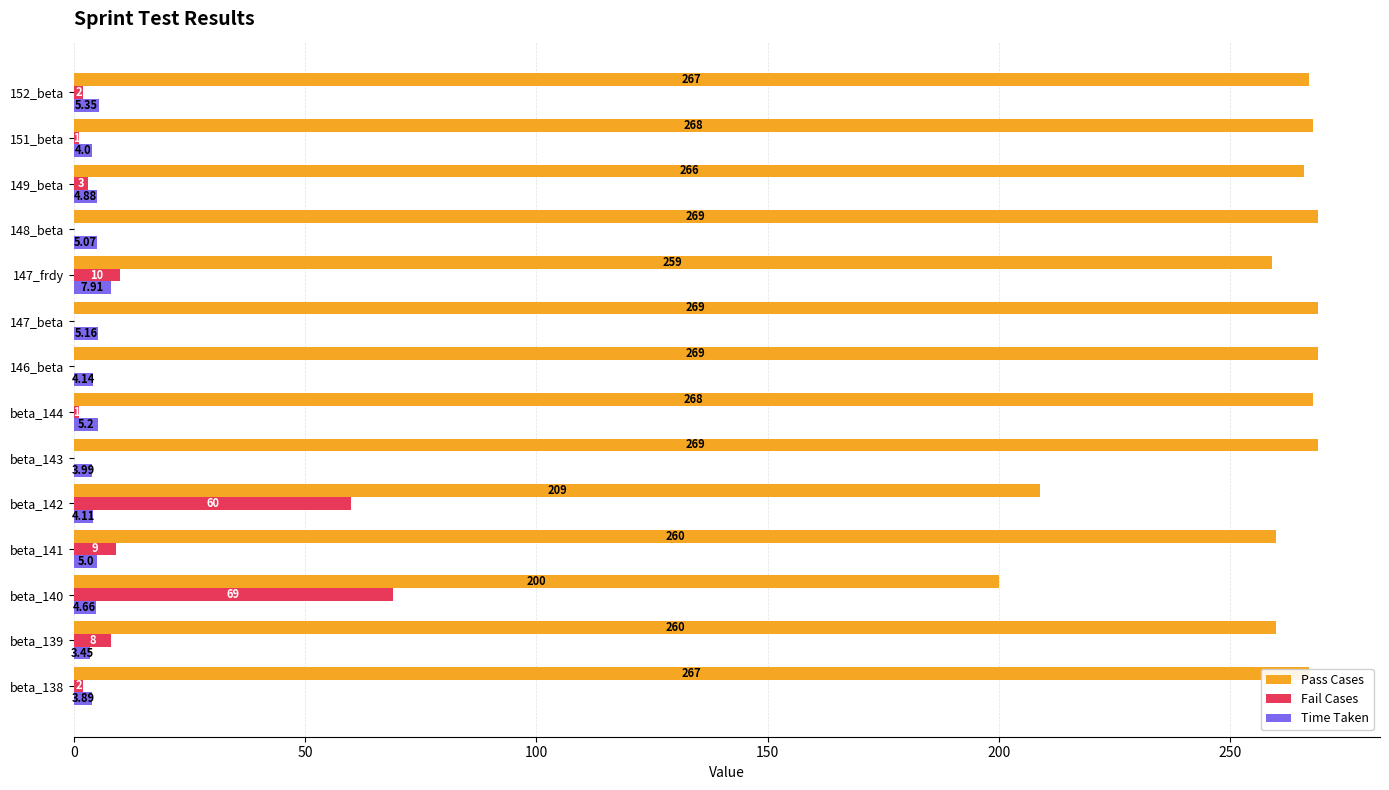

What is the sum of all Time Taken values?

66.8